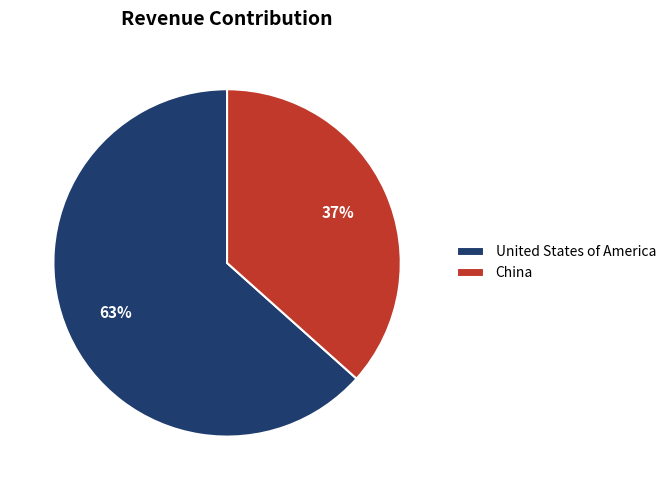

To the nearest percent, what is the average slice percentage?

50%